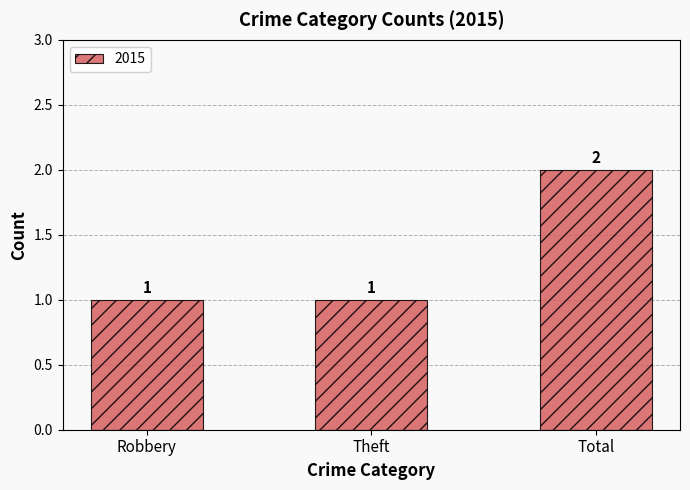

What is the minimum value shown in the chart?

1